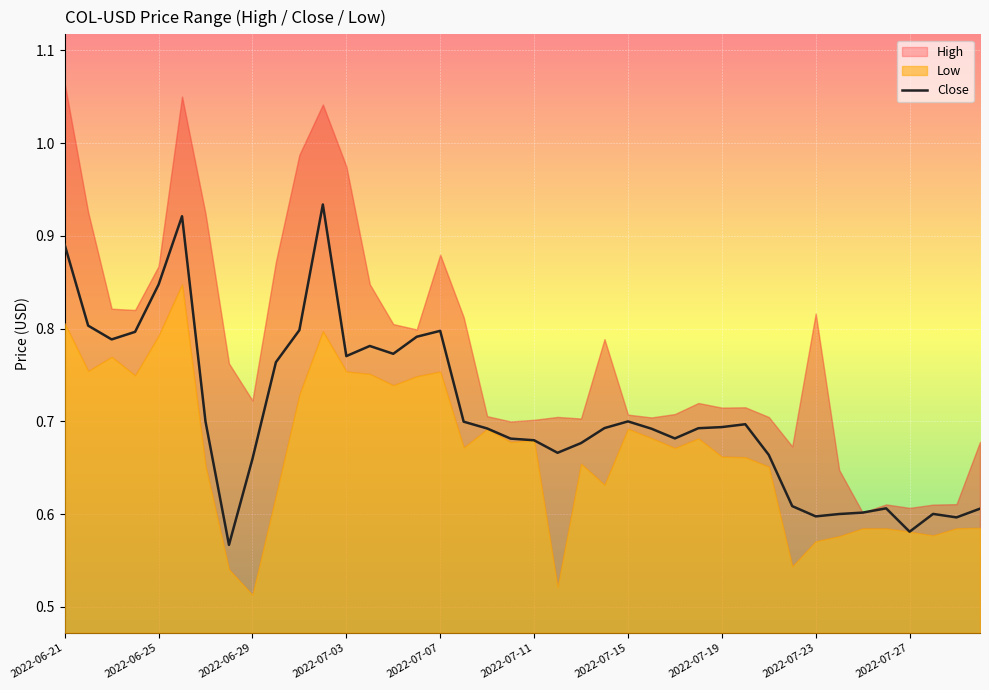

What is the sum of the values at 30 and 2022-06-21?

1.6